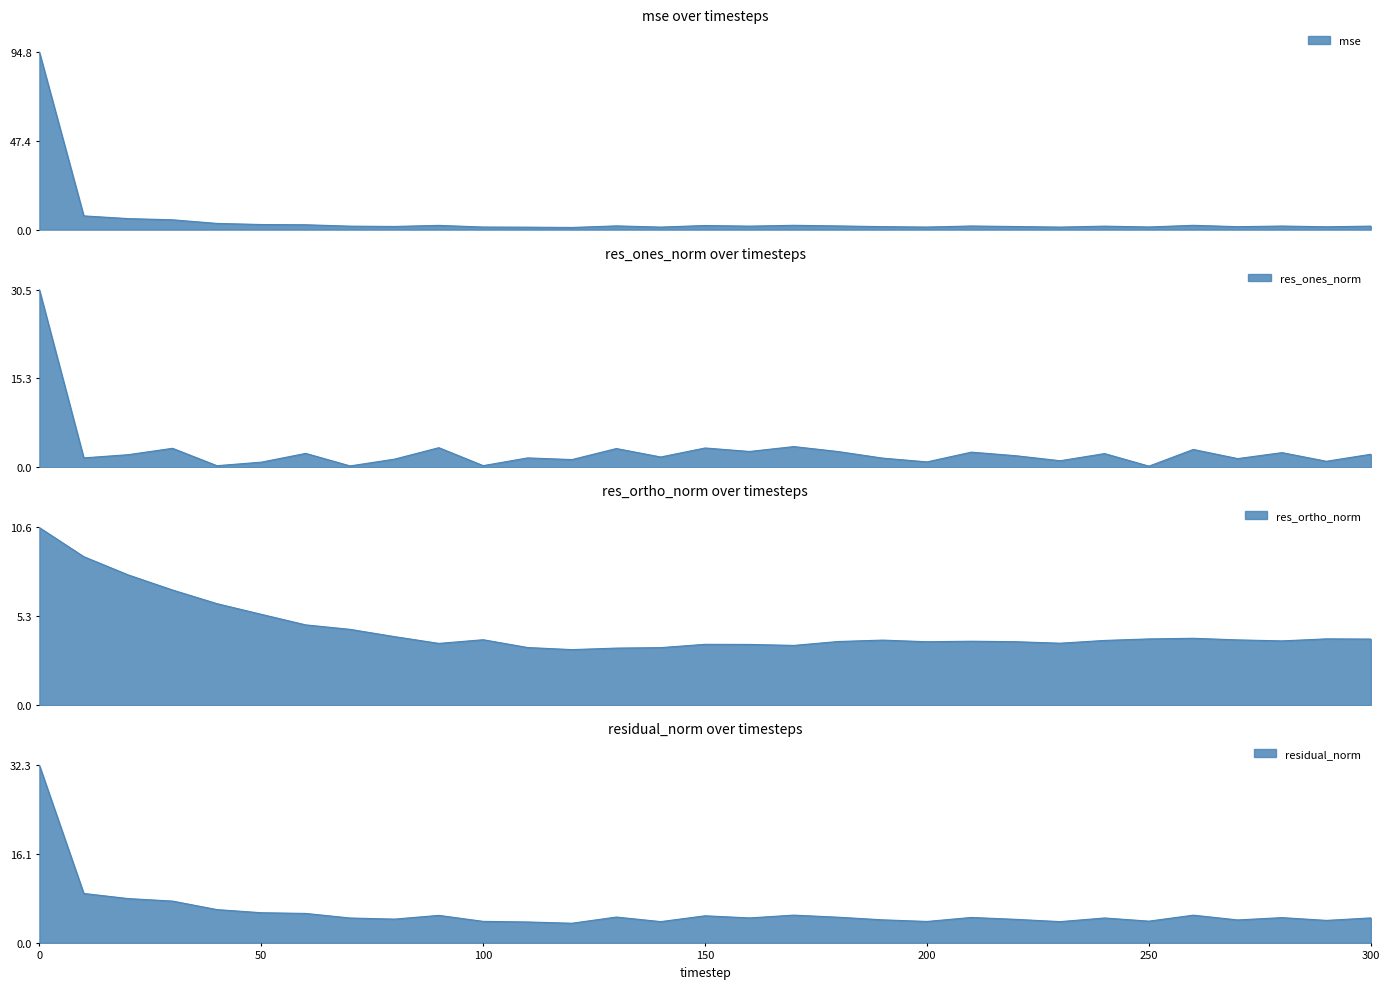

Which category has the lowest value across all series?

250